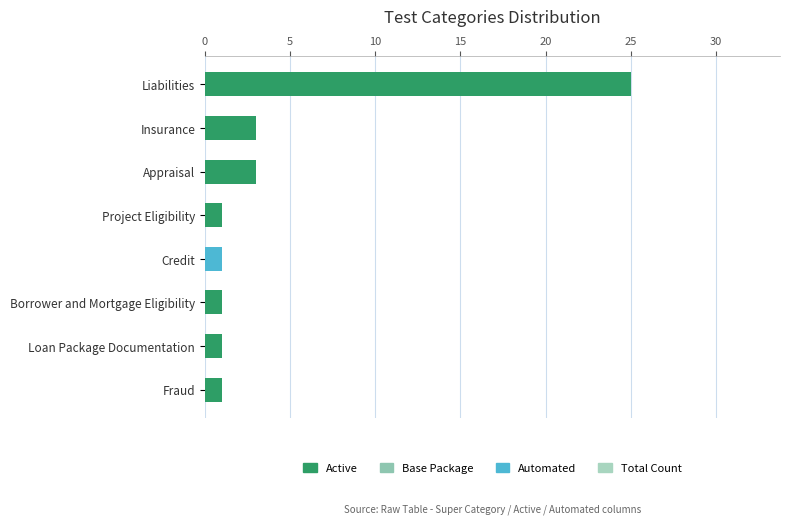

How many values in the Automated series exceed 0?

1